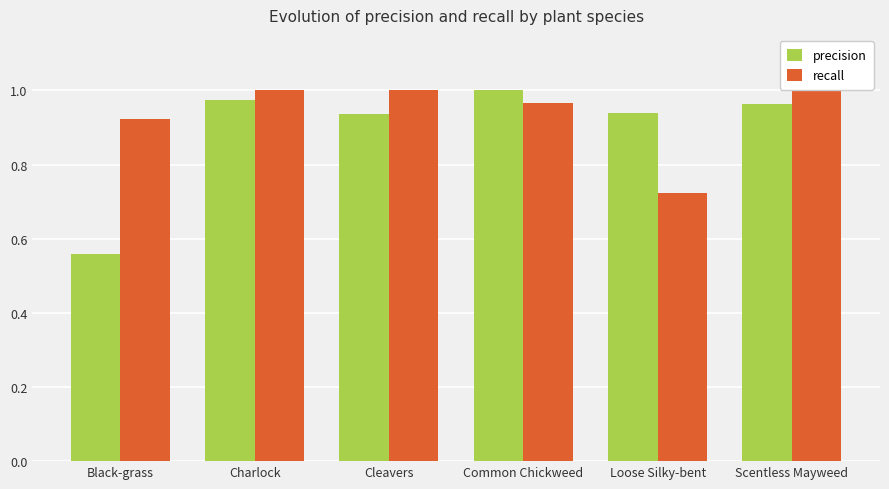

At Cleavers, list the series in order from largest to smallest.

recall, precision